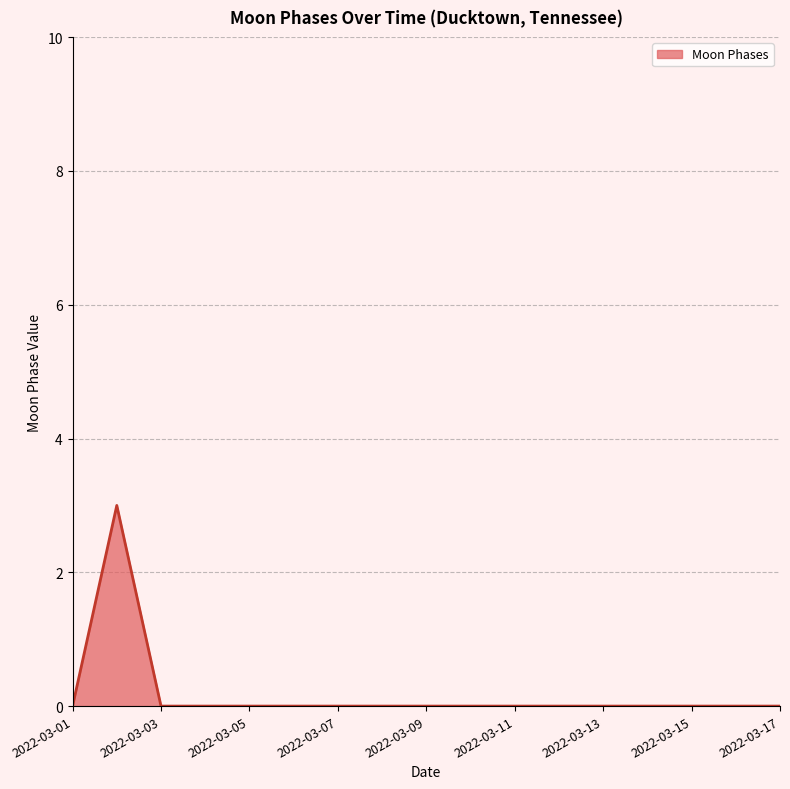

What is the maximum value shown in the chart?

3